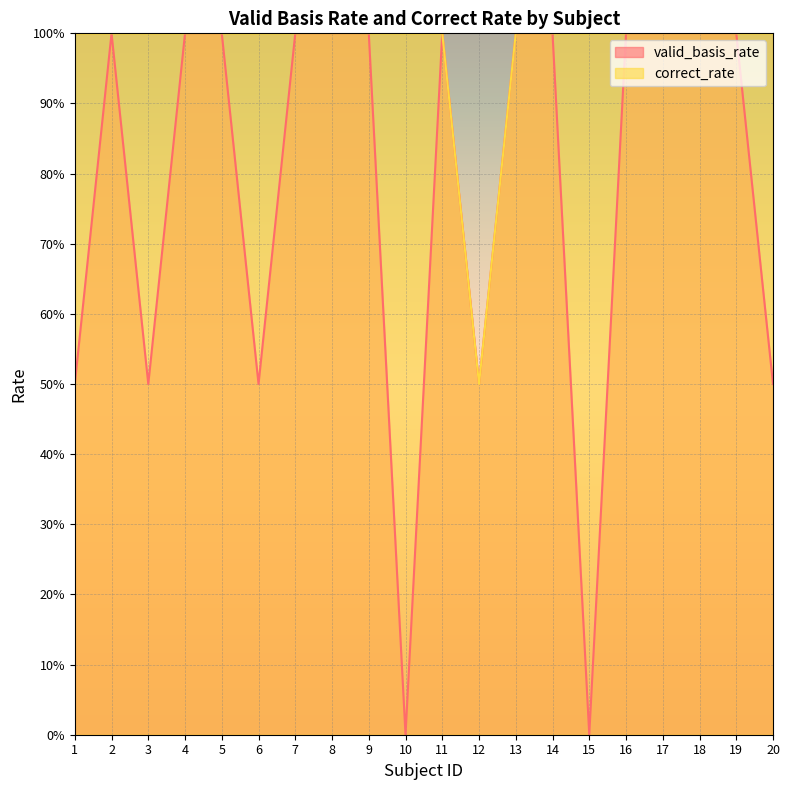

The correct_rate series shows 0.2 at 4. True or false?

False